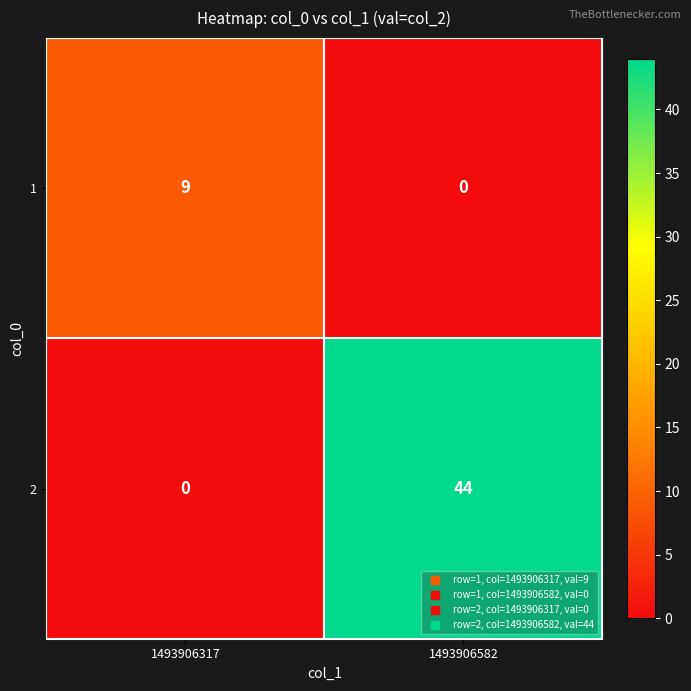

Reading left to right, what are all the values shown in this chart?

1: 1493906317=9	1493906582=0
2: 1493906317=0	1493906582=44